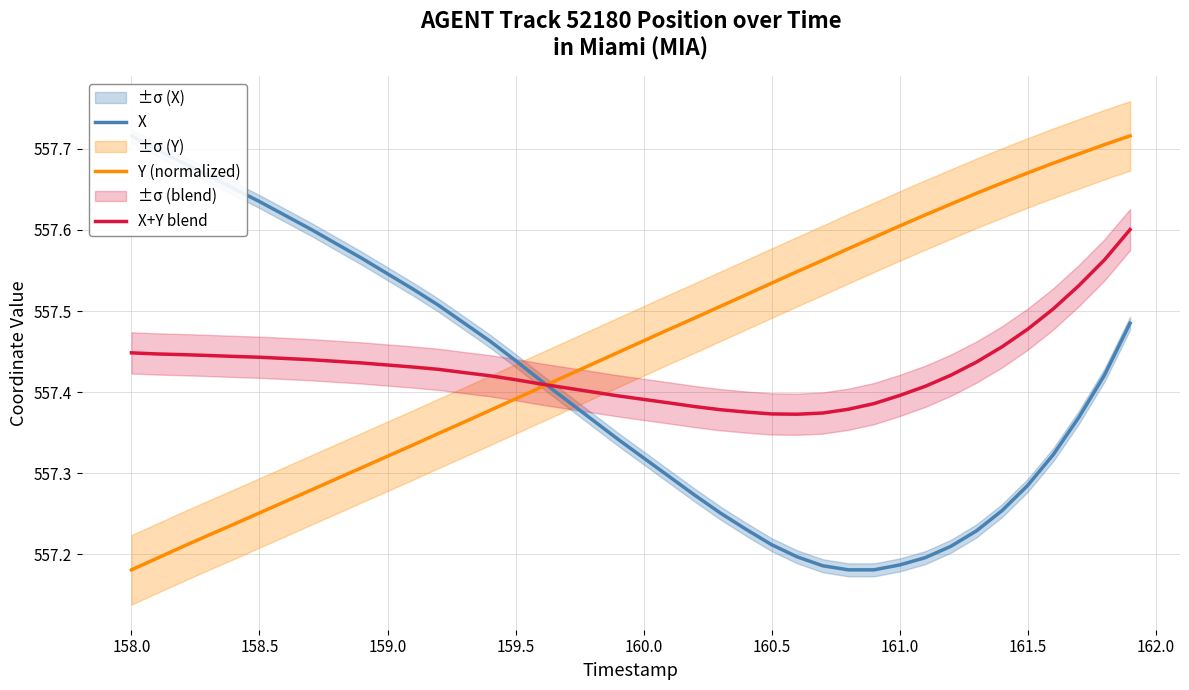

The value of Y (normalized) at 158.5 is 727.7. True or false?

False